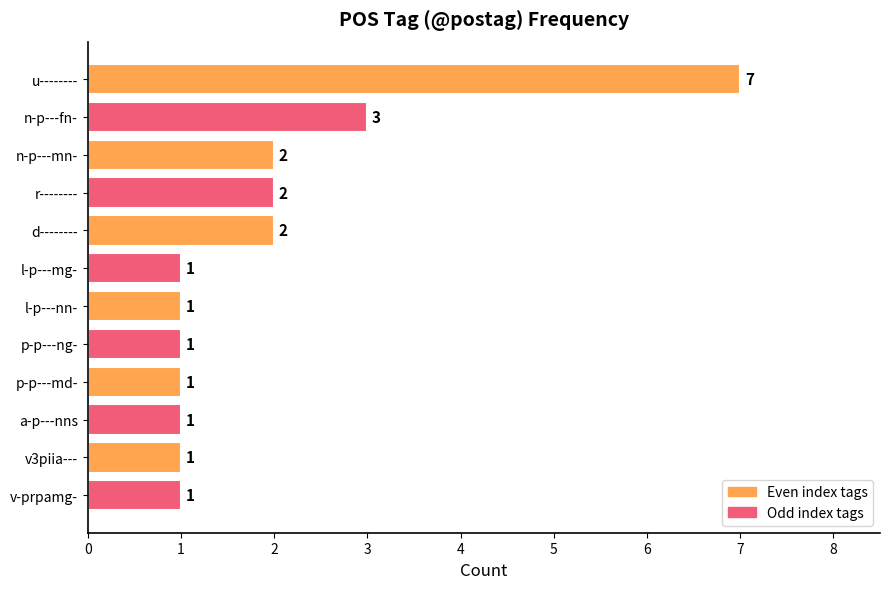

The value at r-------- is 2. True or false?

True